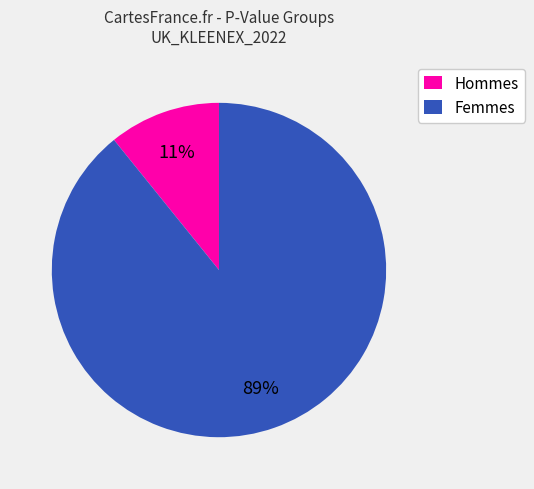

Which category has the smallest portion of the pie?

Hommes